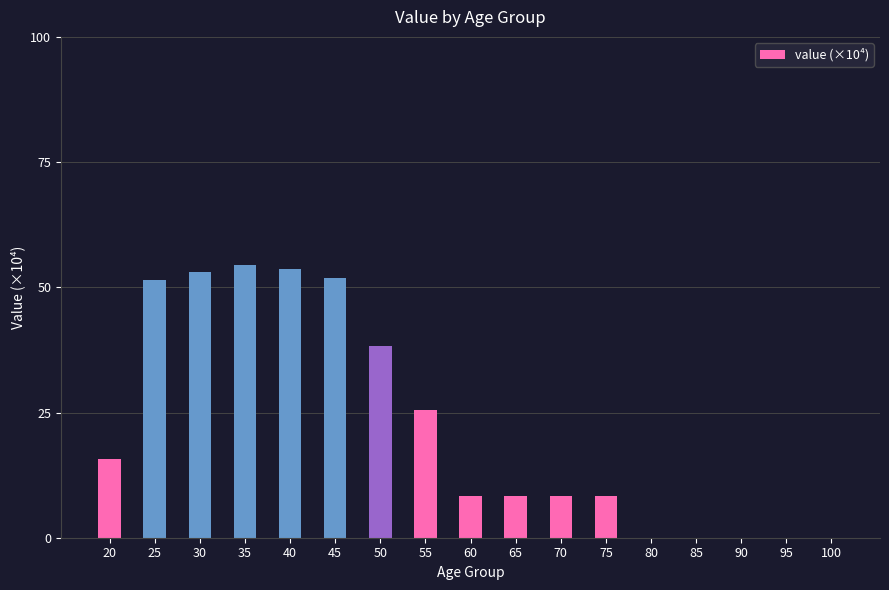

Are the bars grouped side by side (vs. stacked)?

No